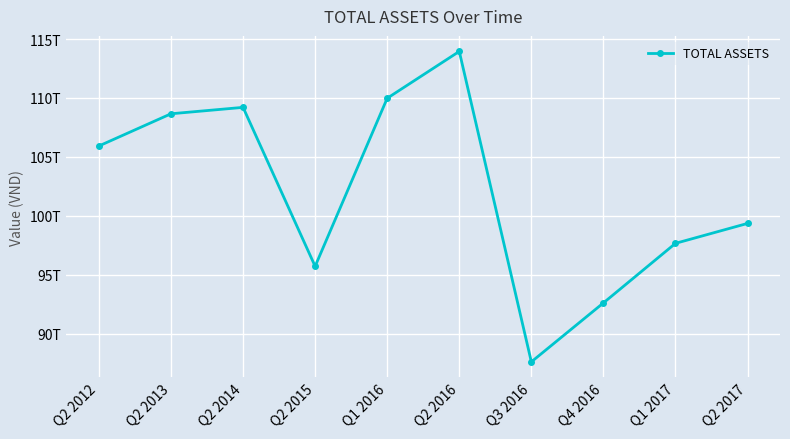

What is the label of the 4th point from the right?

Q3 2016